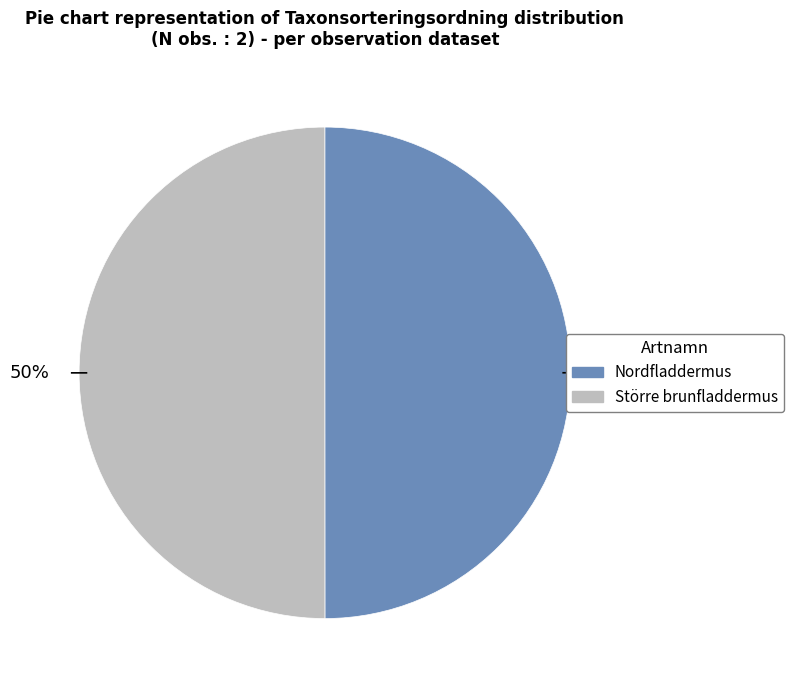

To the nearest percent, what is the average slice percentage?

50%